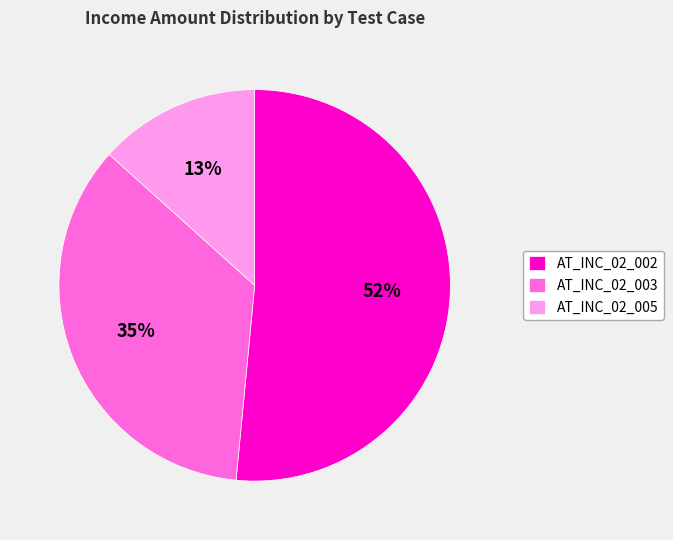

How many slices are in this pie chart?

3